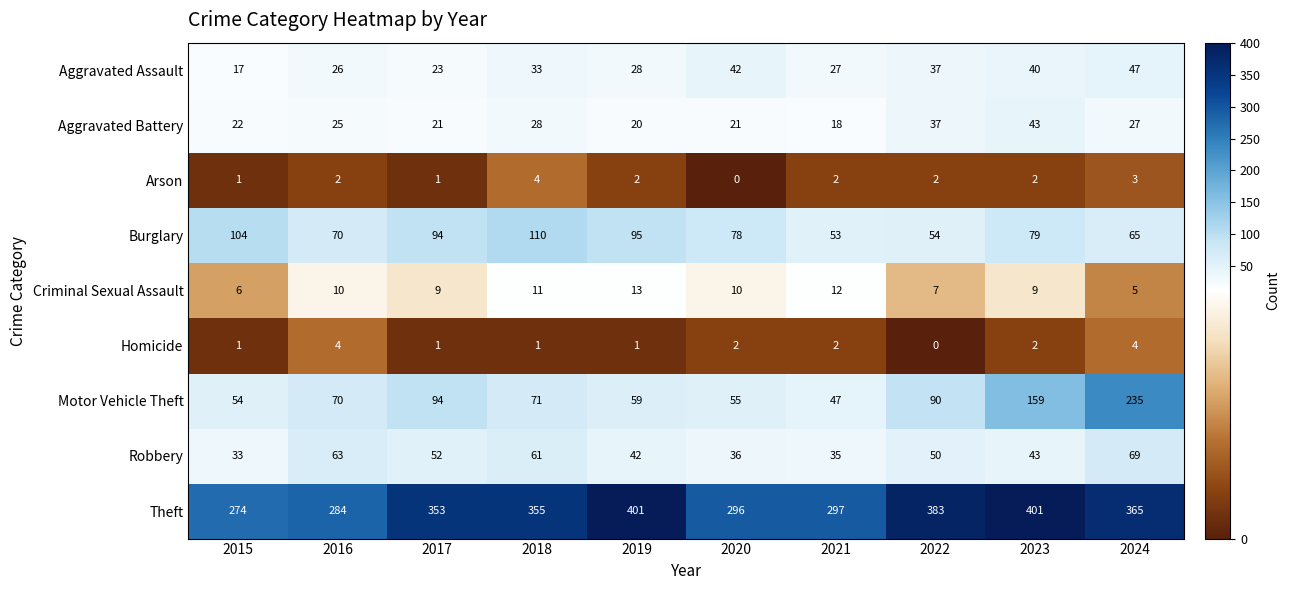

True or false: Burglary has a value of 54 at 2022.

True